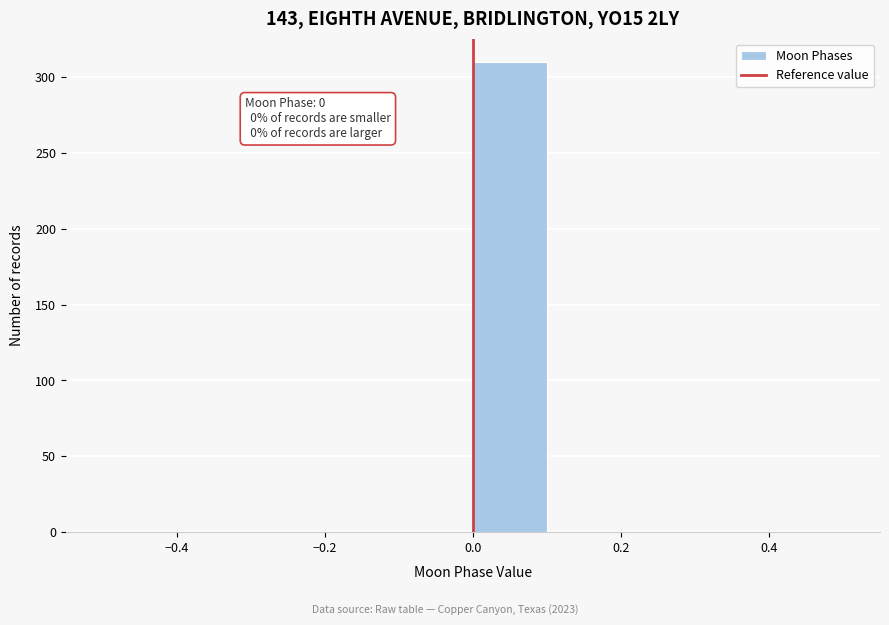

Which range on the x-axis has the tallest bar?

0.0 to 0.1